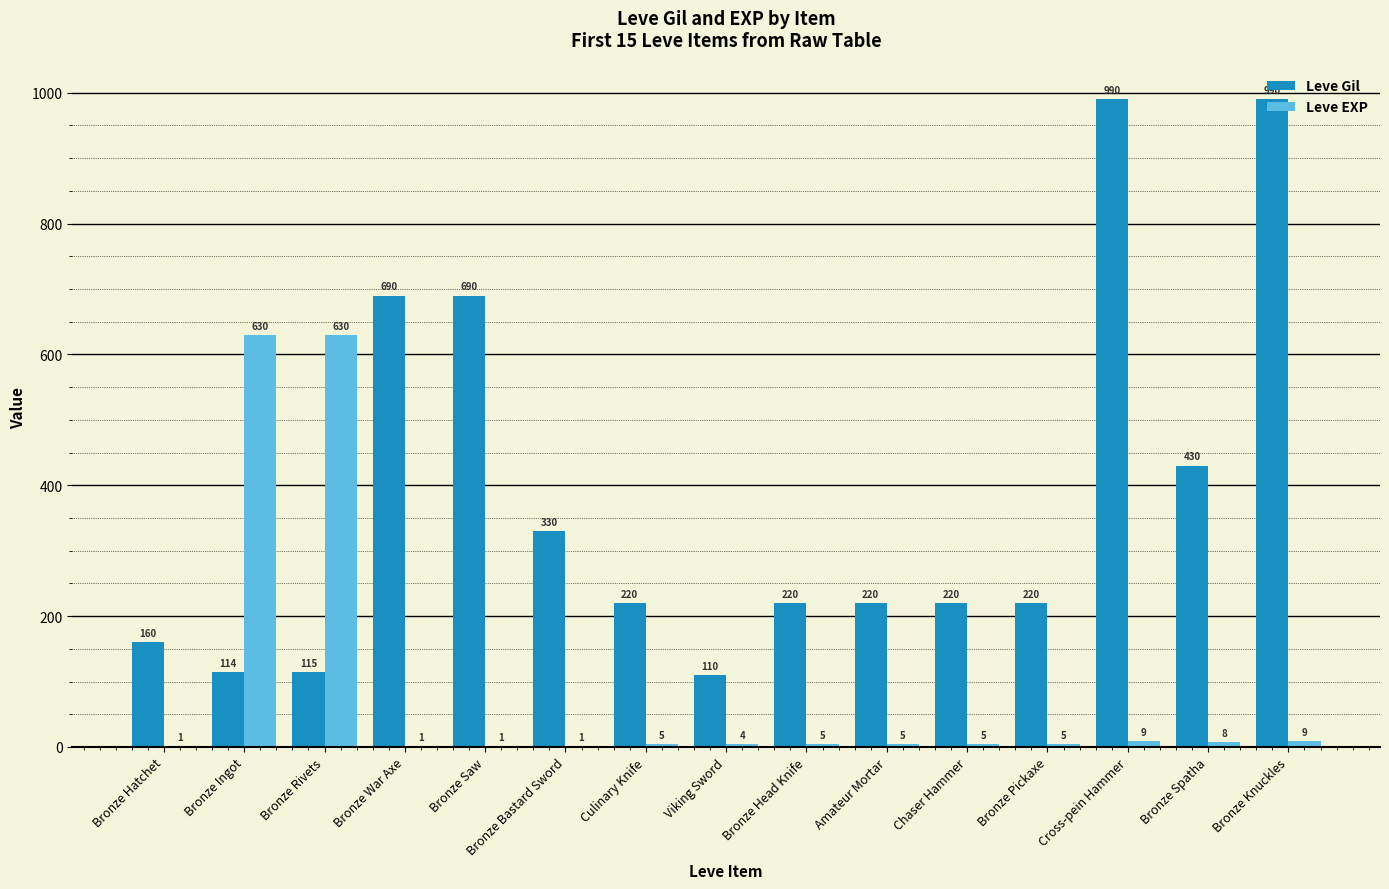

How many distinct data groups are displayed?

2